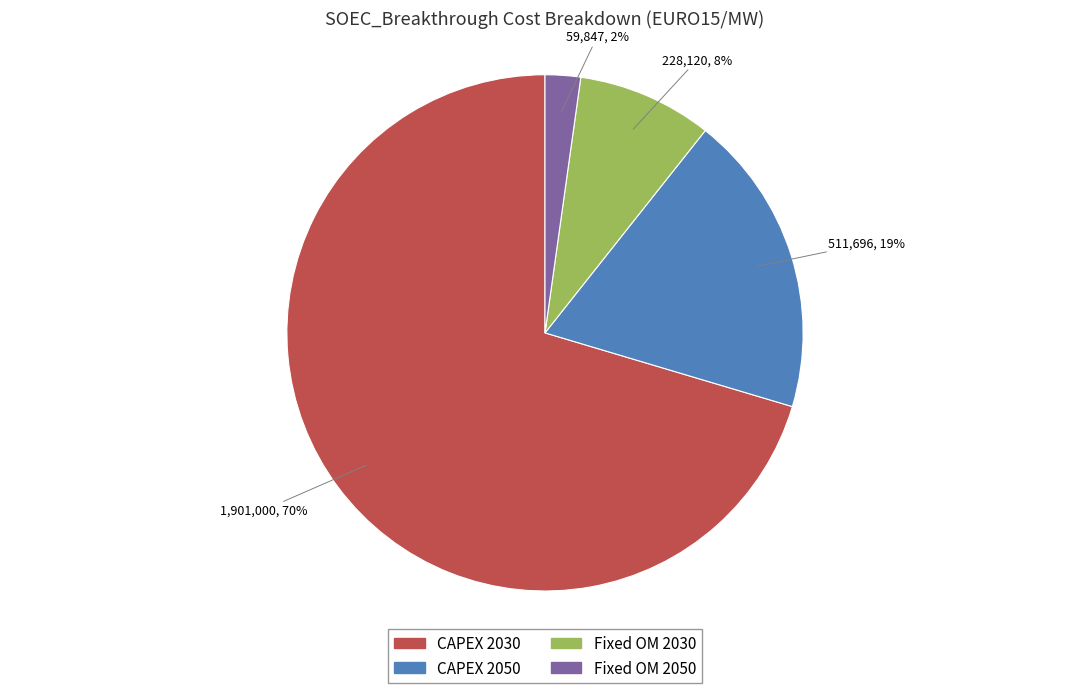

The Fixed OM 2030 slice represents 8% of the pie. True or false?

True